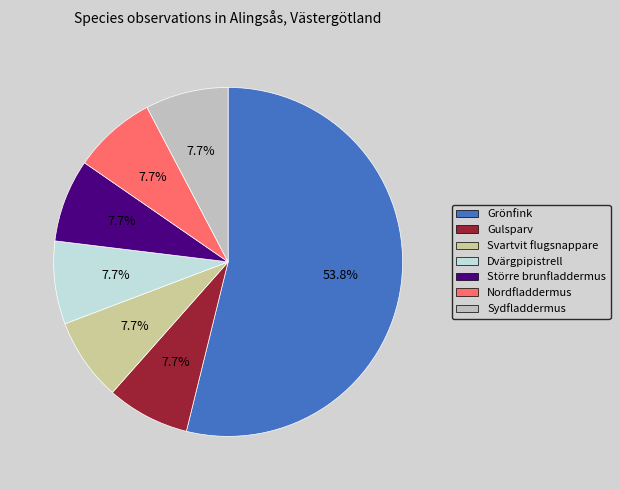

To the nearest percent, what percentage of the pie is Svartvit flugsnappare?

8%